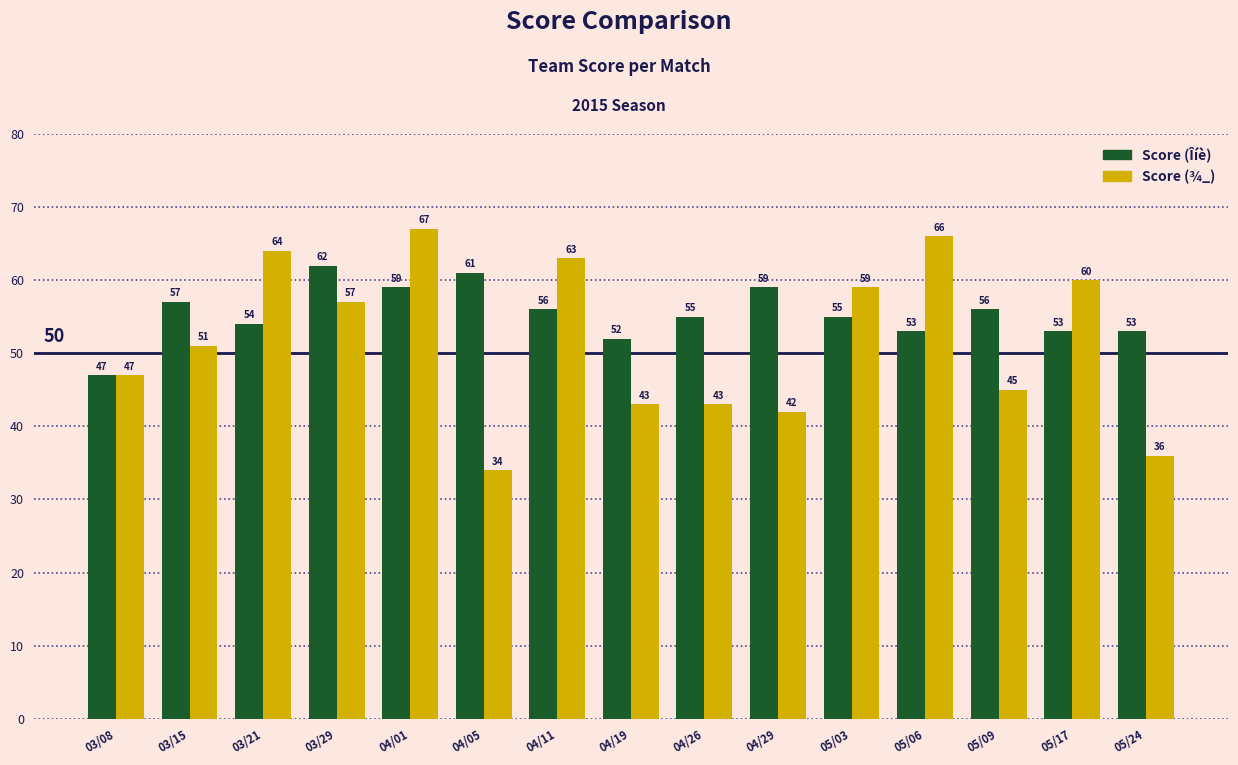

What position from the right is 03/15?

14